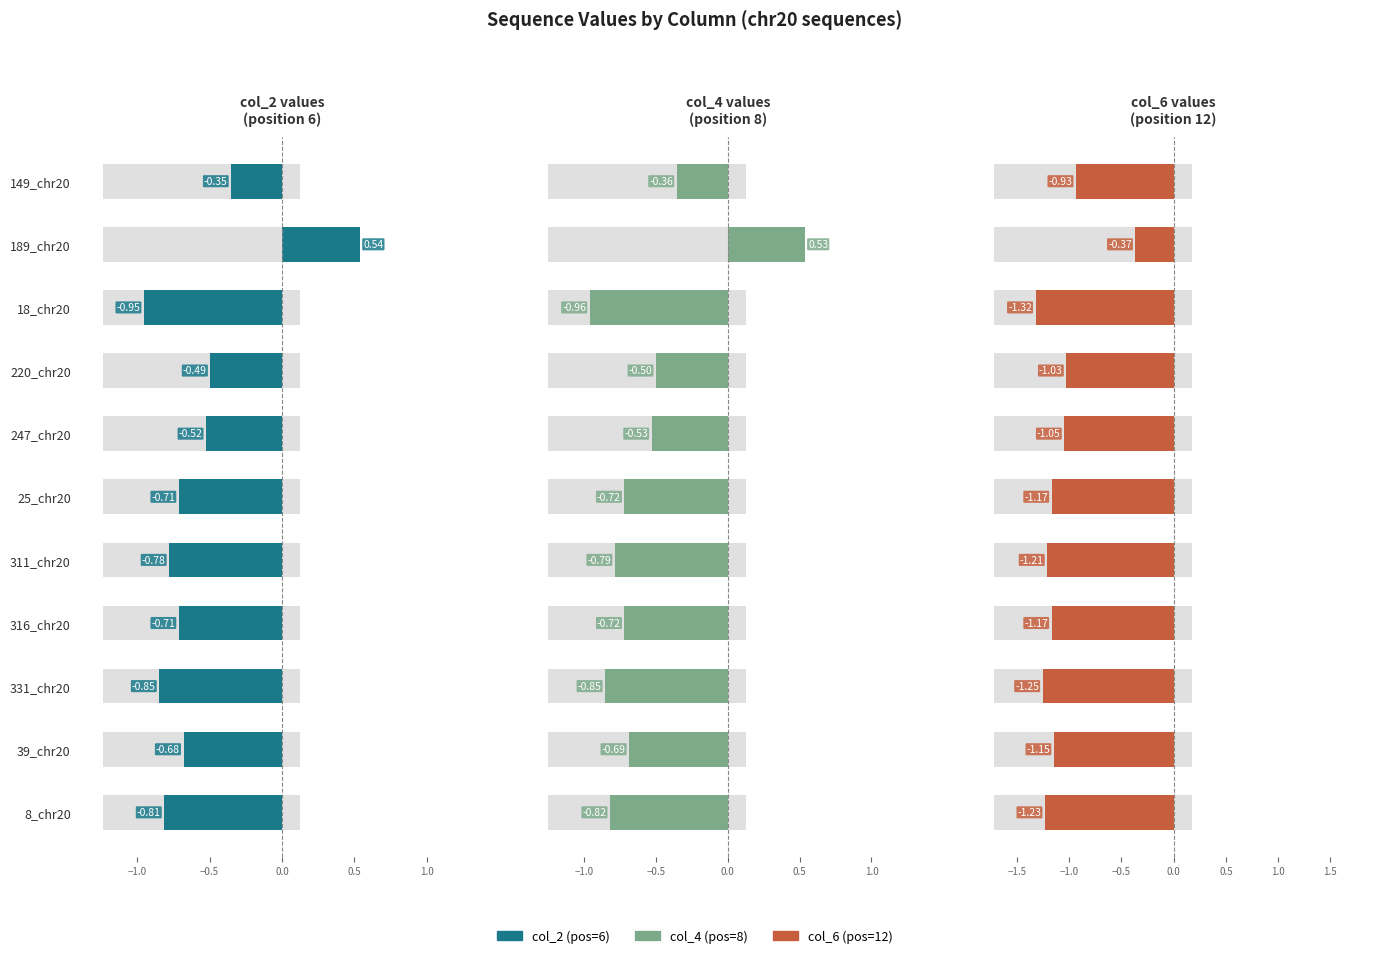

What is the label of the 2nd bar from the right?

39_chr20